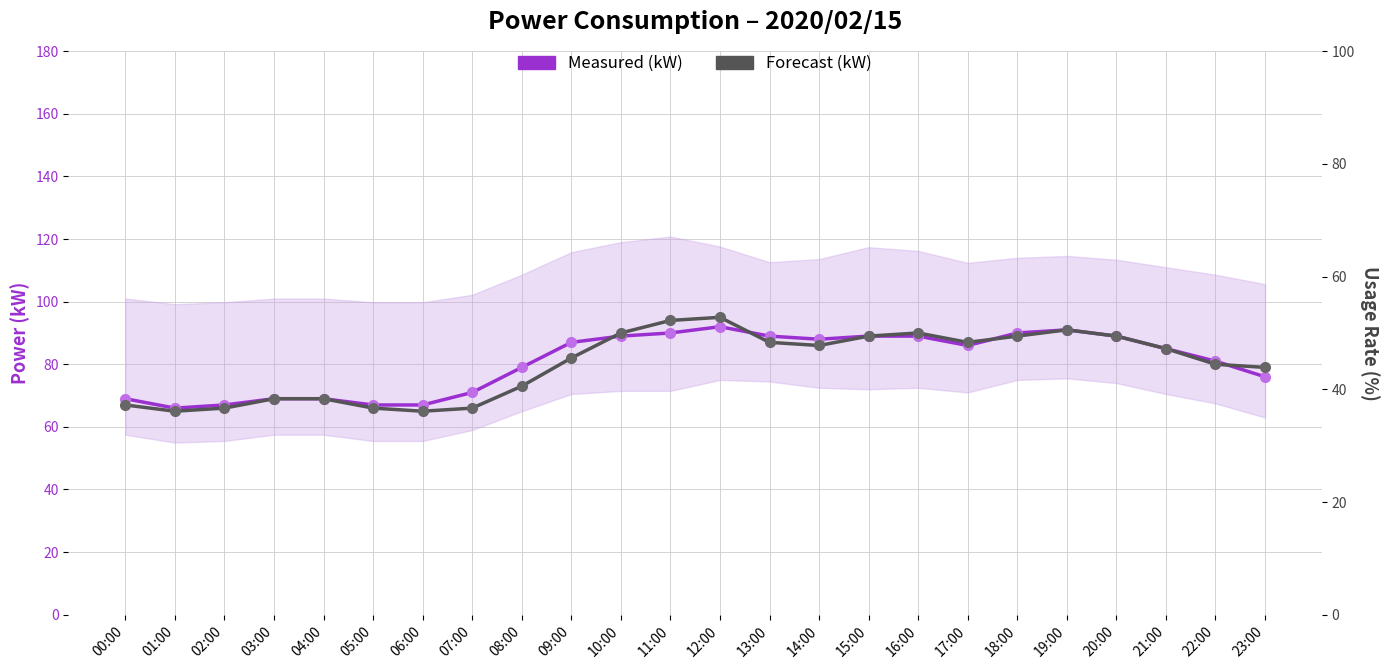

Where is the first local minimum for Measured (kW)?

01:00